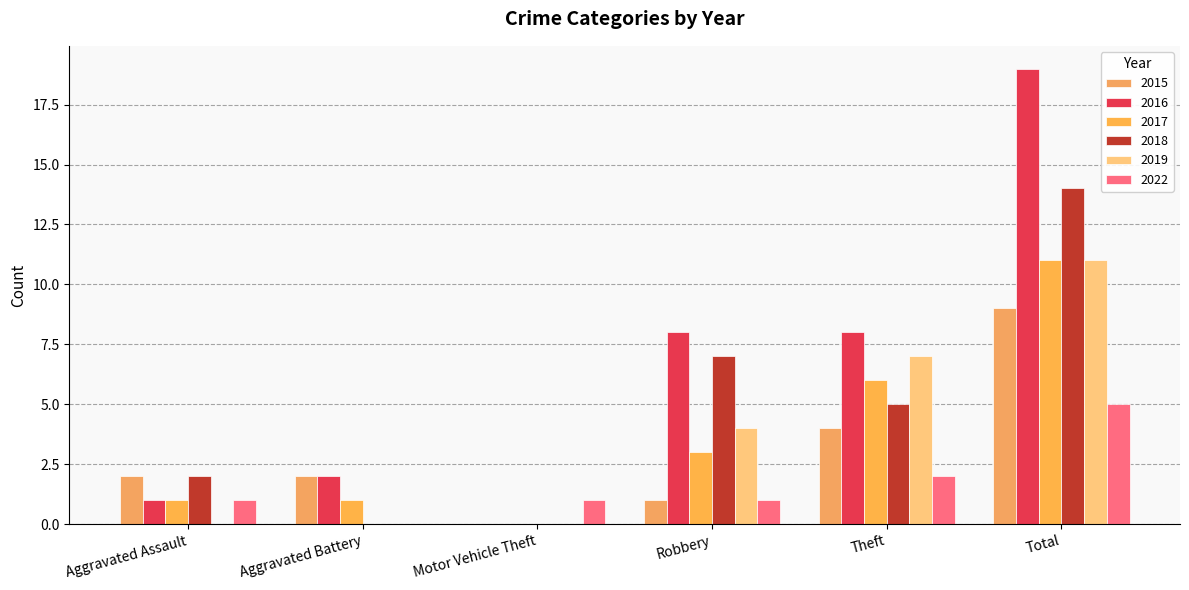

Which has a higher value, Theft or Robbery?

Theft